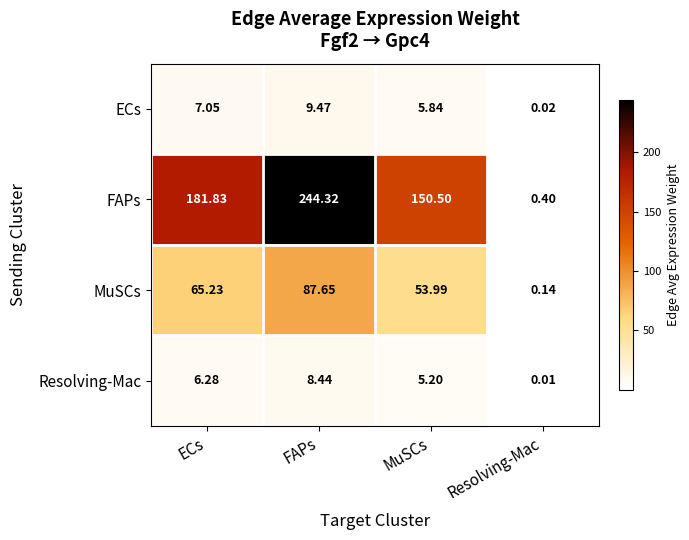

Is the value of FAPs at Resolving-Mac greater than the value of MuSCs at FAPs?

No